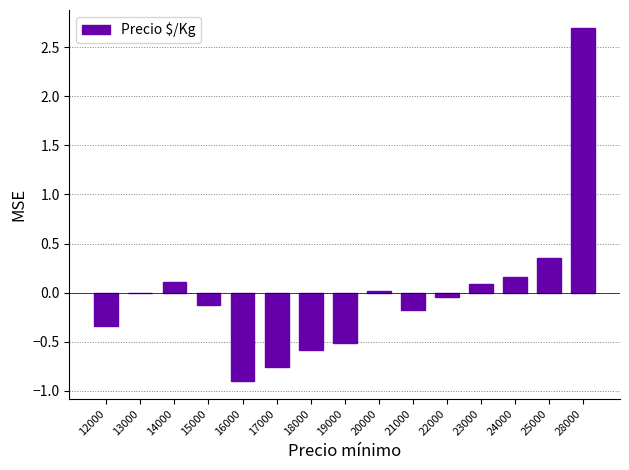

Which label corresponds to the largest value in the chart?

28000